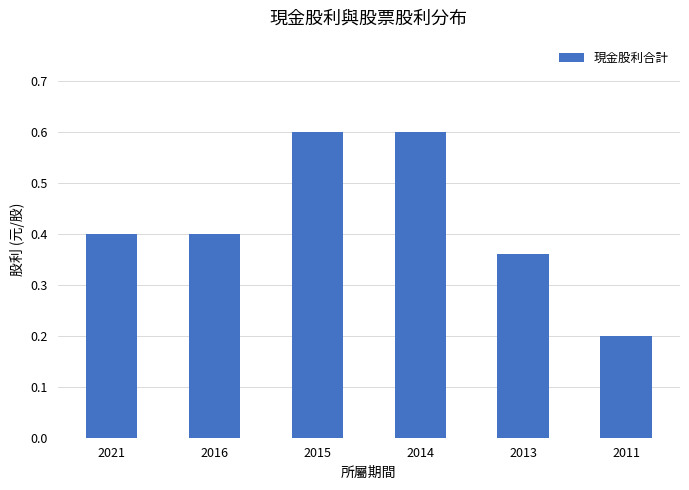

Which category has the lowest value across all series?

2011